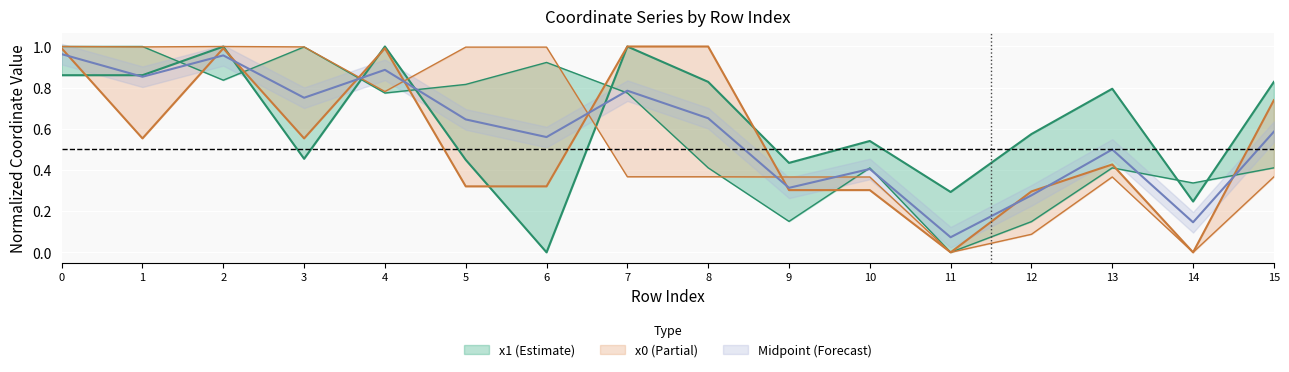

What is the difference between the maximum and minimum values in the x0 series?

1.0